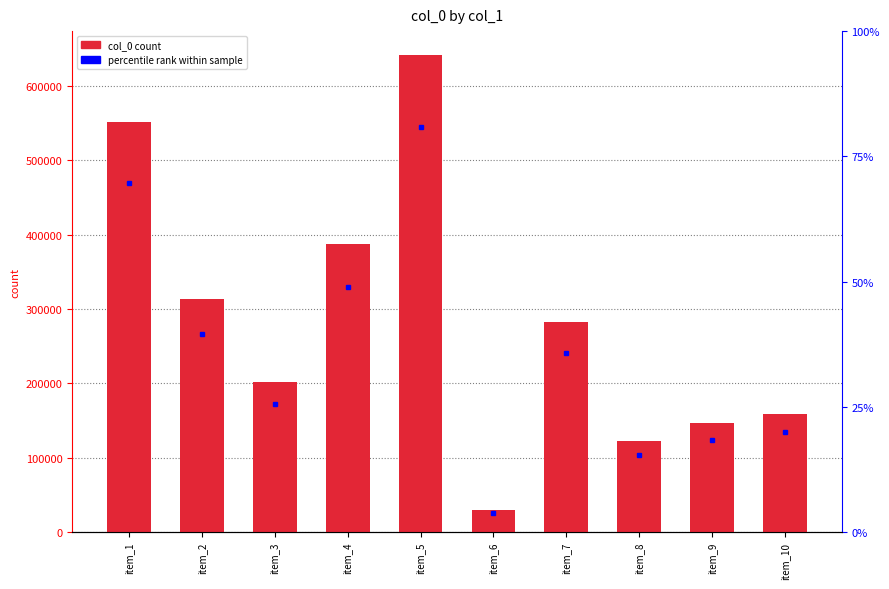

What is the value of the 2nd bar from the left?

313219